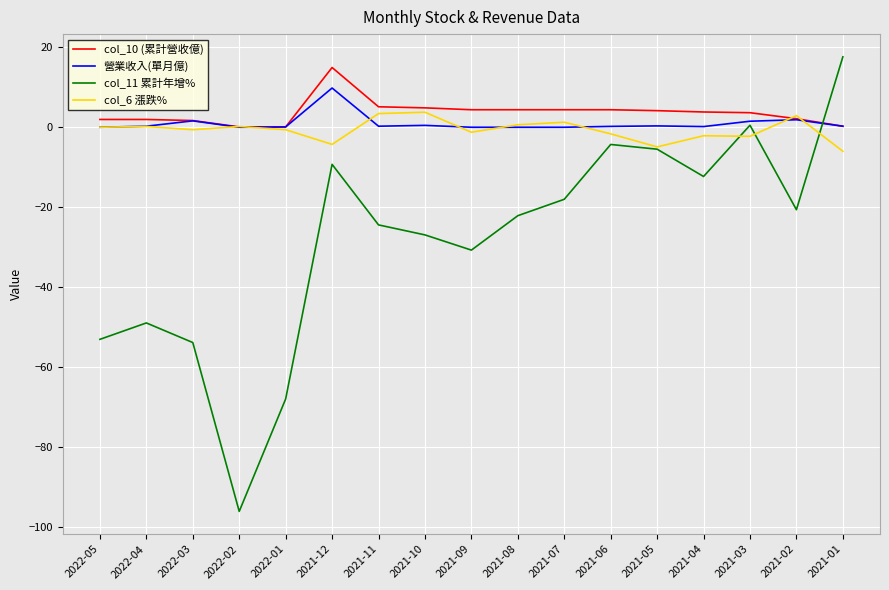

Is the value of col_11 累計年增% at 2021-11 greater than the value of 營業收入(單月億) at 2022-04?

No